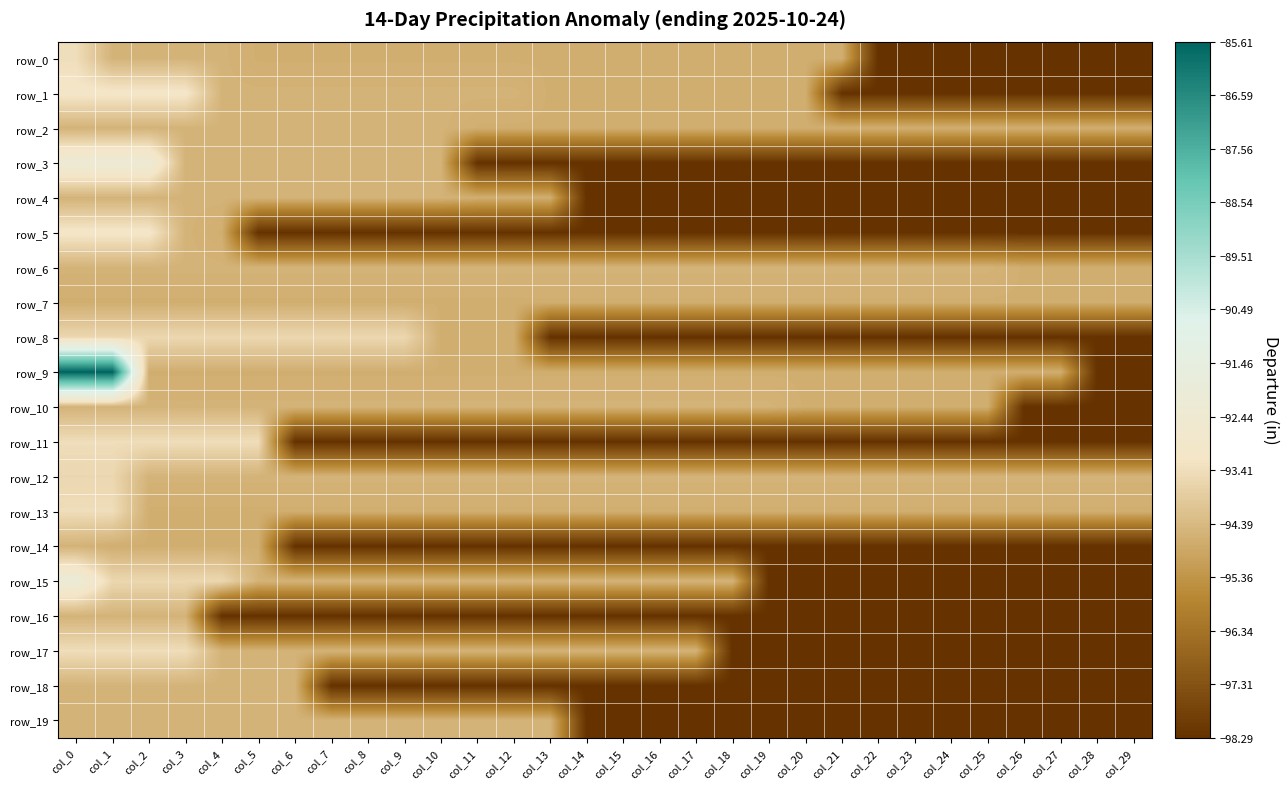

What is the minimum value for row_9?

-98.3